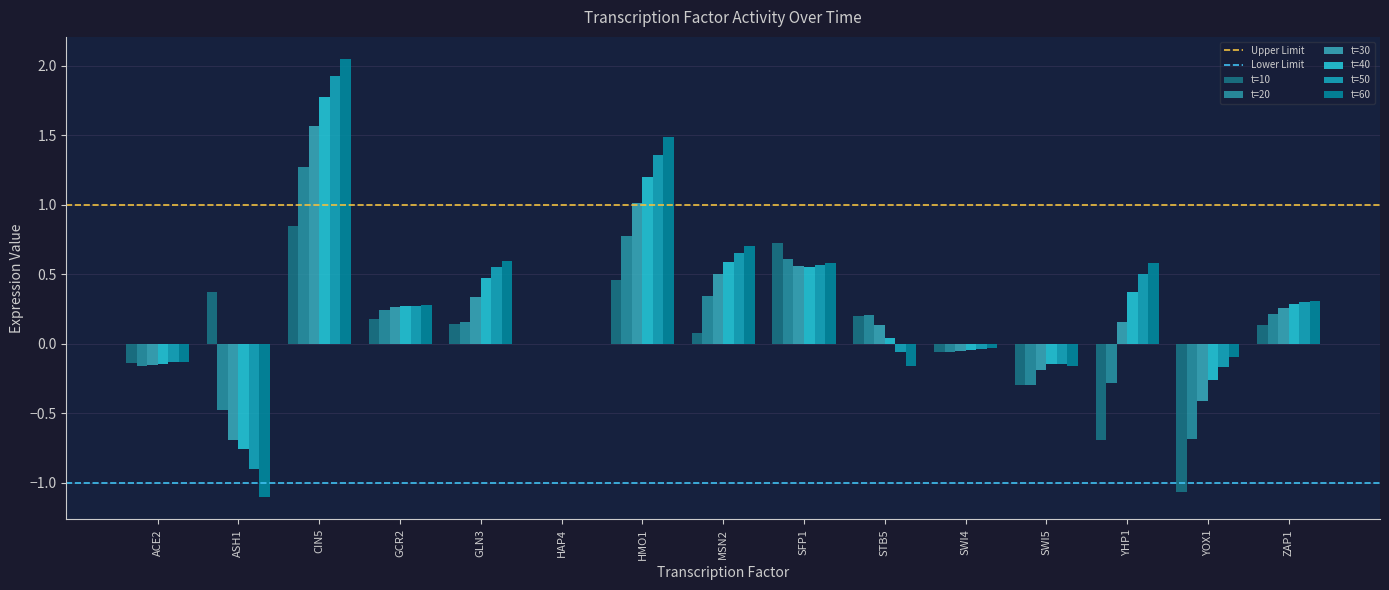

How many distinct data groups are displayed?

6